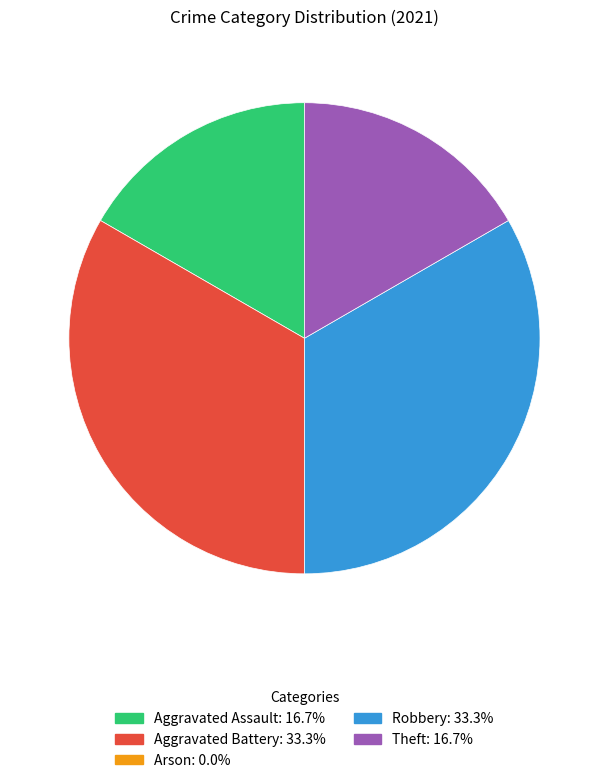

Is there a majority slice in this chart?

No